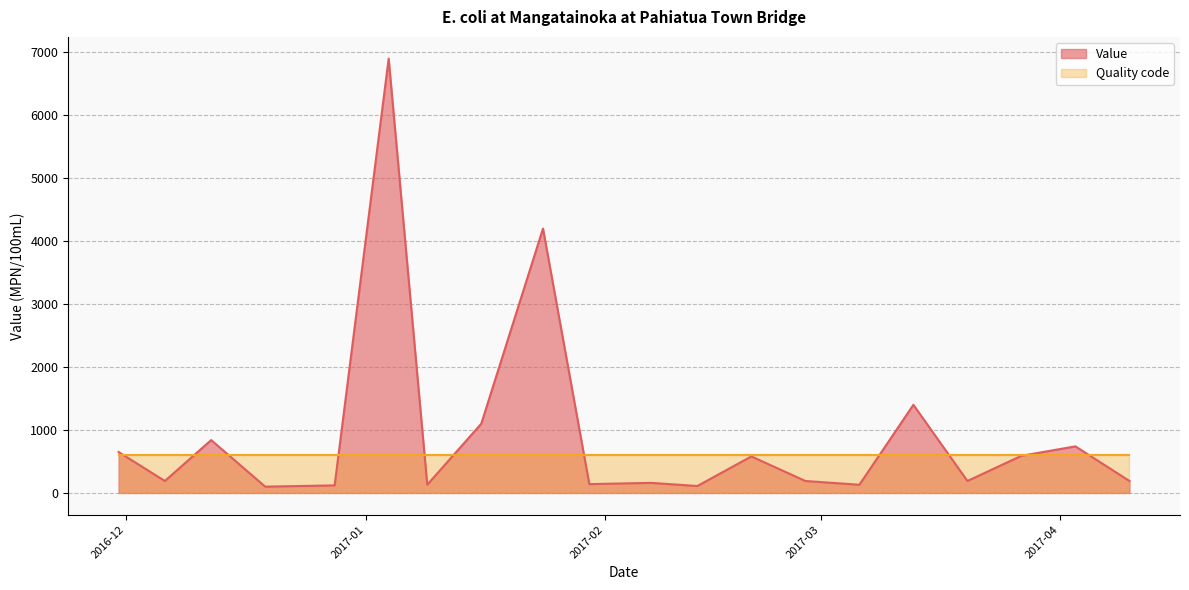

What is the maximum value shown in the chart?

6900